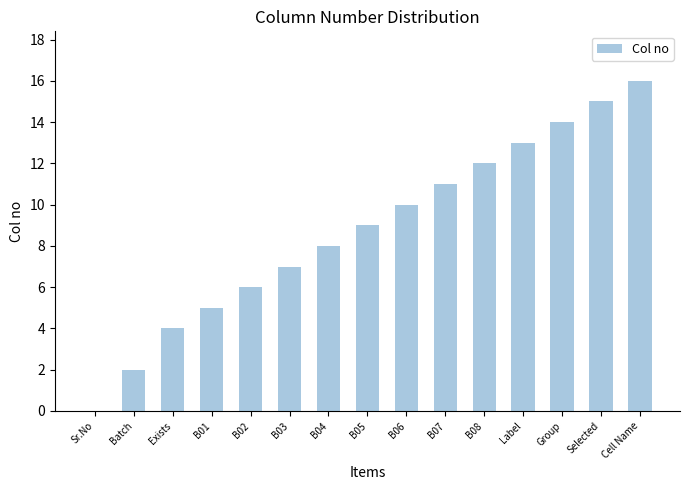

Which label corresponds to the largest value in the chart?

Cell Name